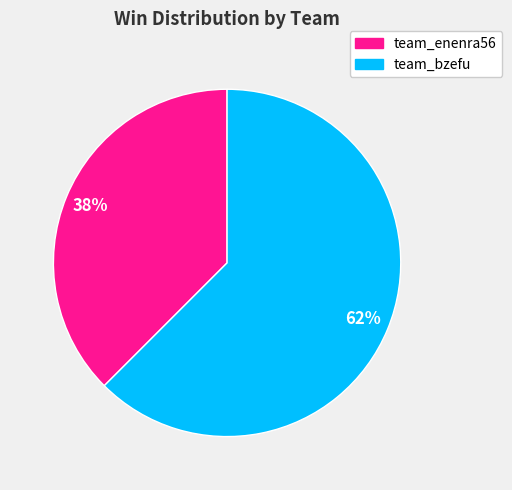

Between team_enenra56 and team_bzefu, which is larger?

team_bzefu